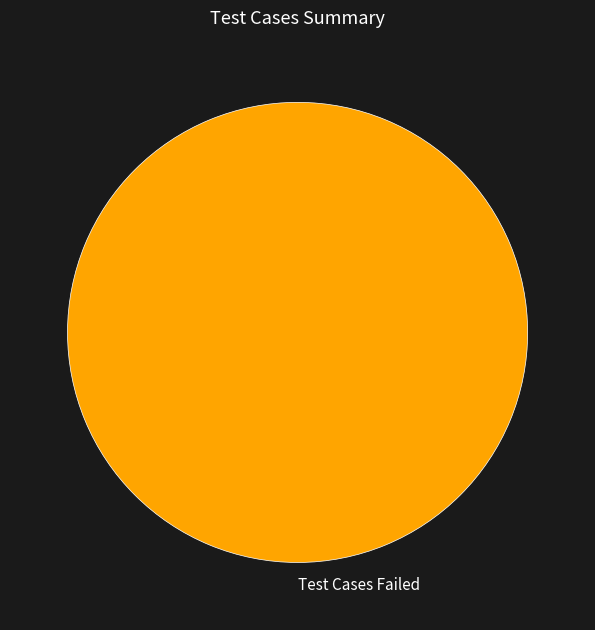

What is the majority slice?

Test Cases Failed